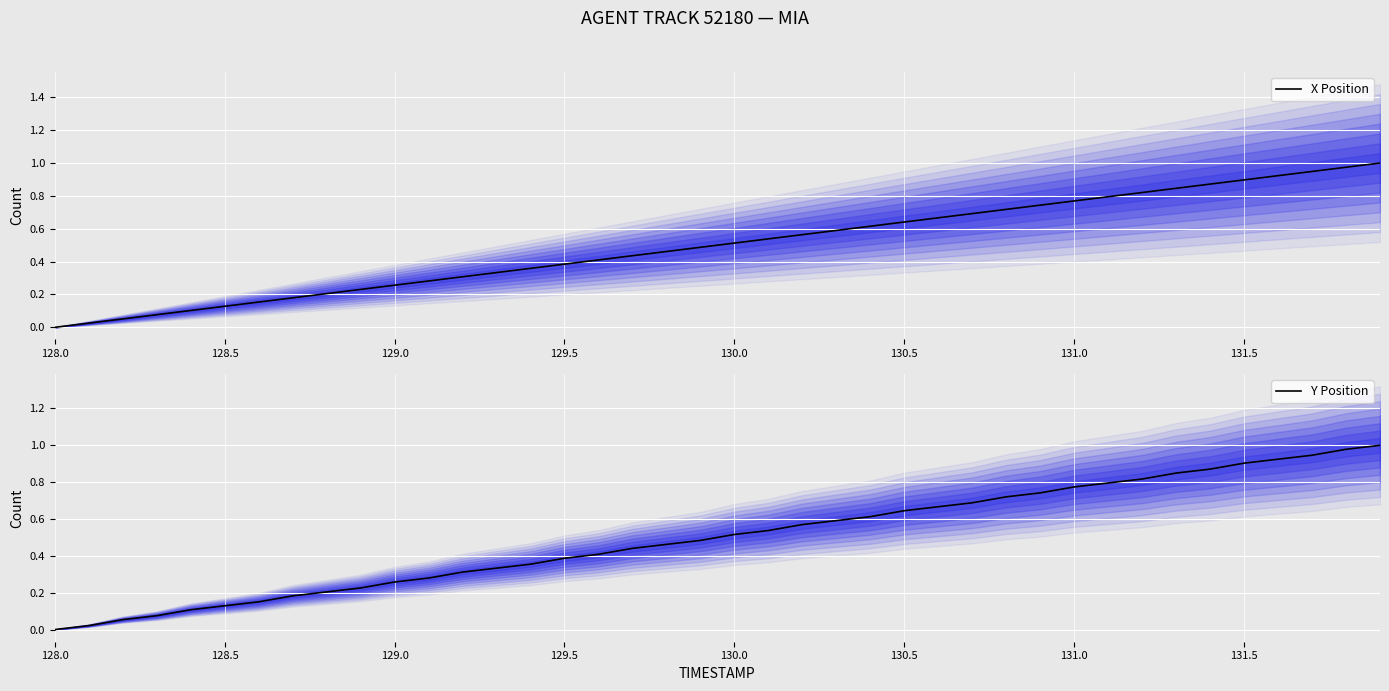

True or false: X Position and Y Position intersect in this chart.

True